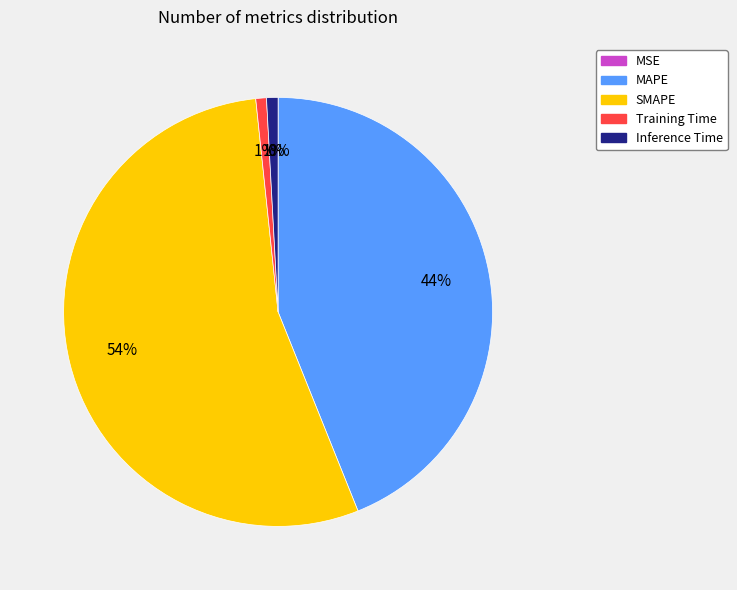

What percentage is the Inference Time slice, to the nearest percent?

1%